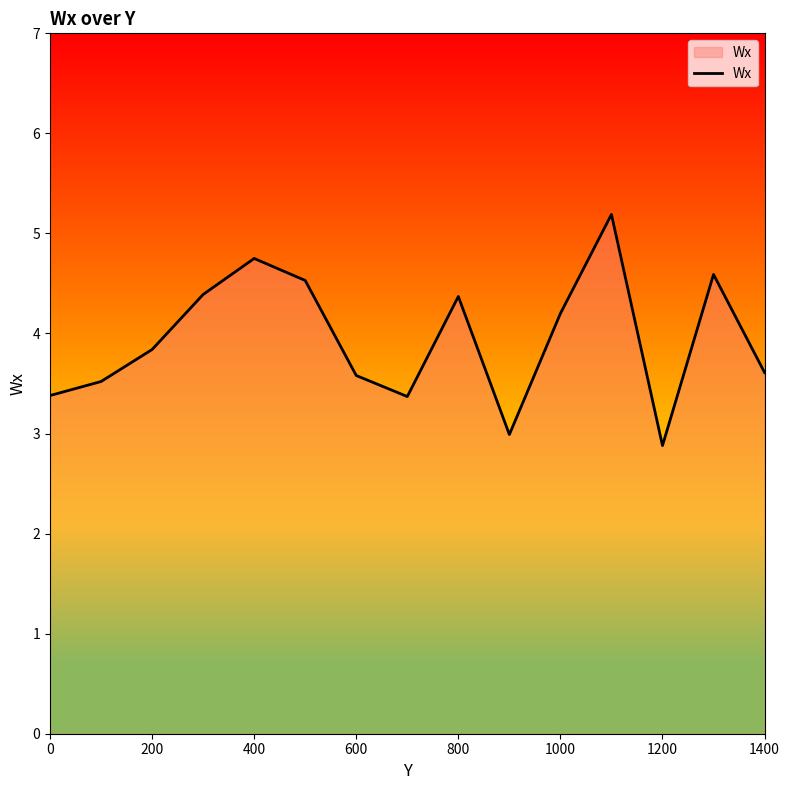

What is the smallest value displayed?

2.9